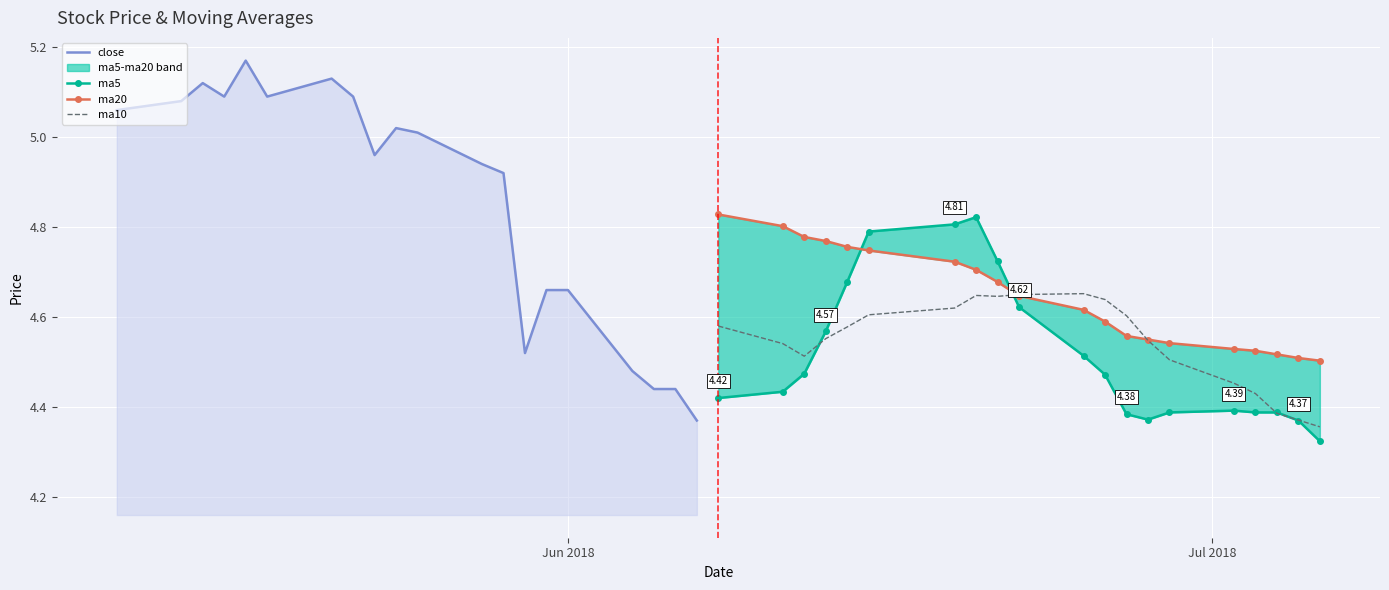

What is the sum of all ma5 values?

90.3